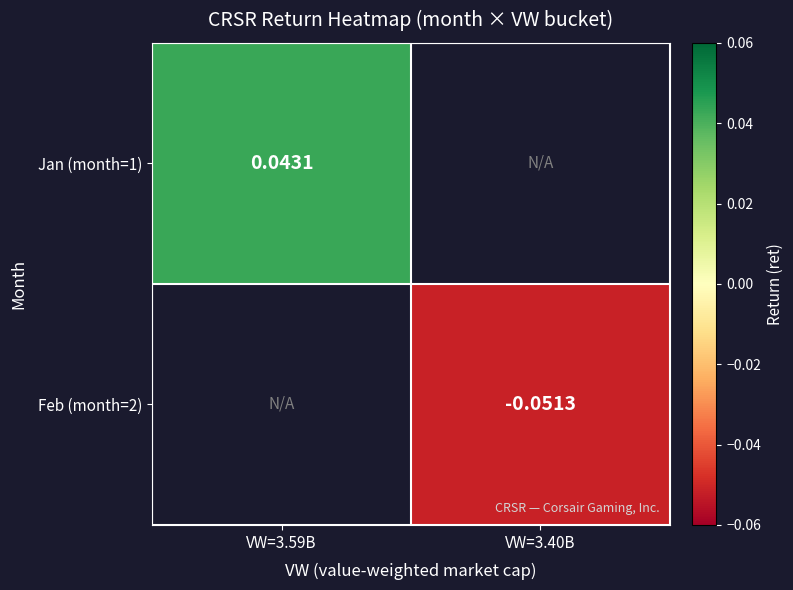

Which series has the largest range (max minus min)?

Jan (month=1)